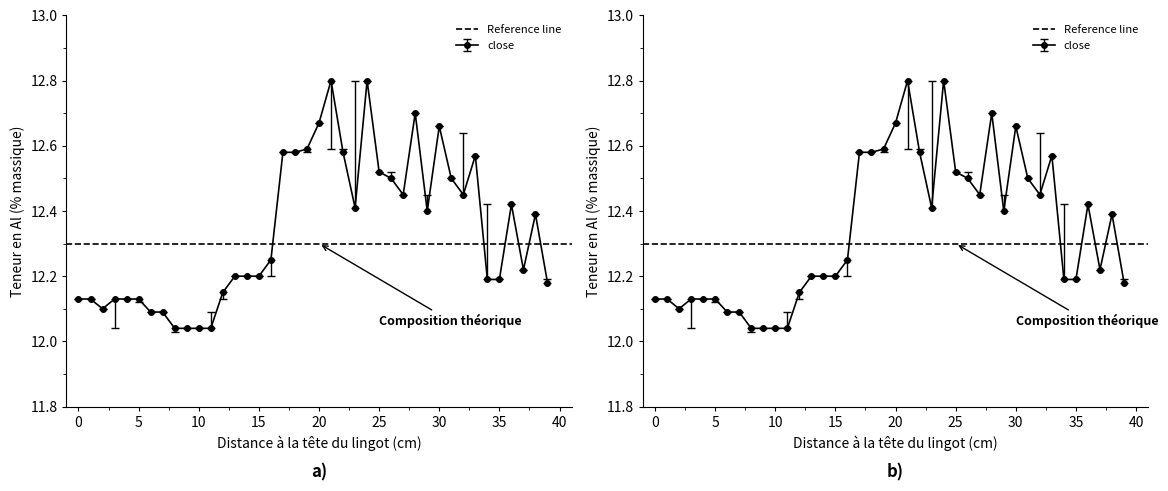

Which series has the largest total across all categories?

open